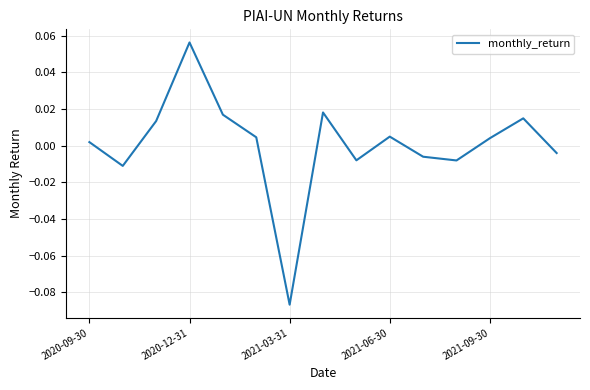

How many lines are shown in the chart?

1